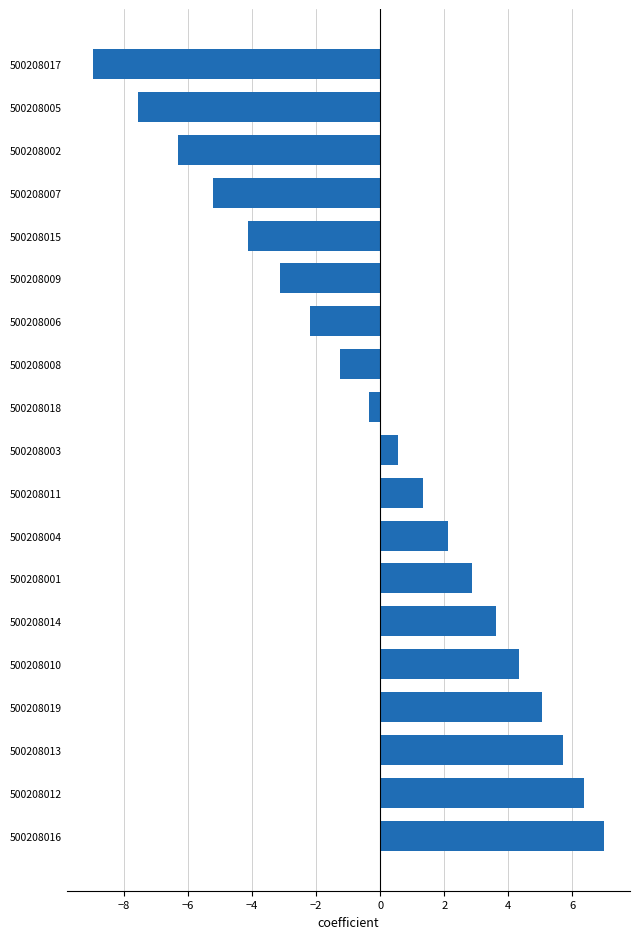

How many bars are there in total?

19